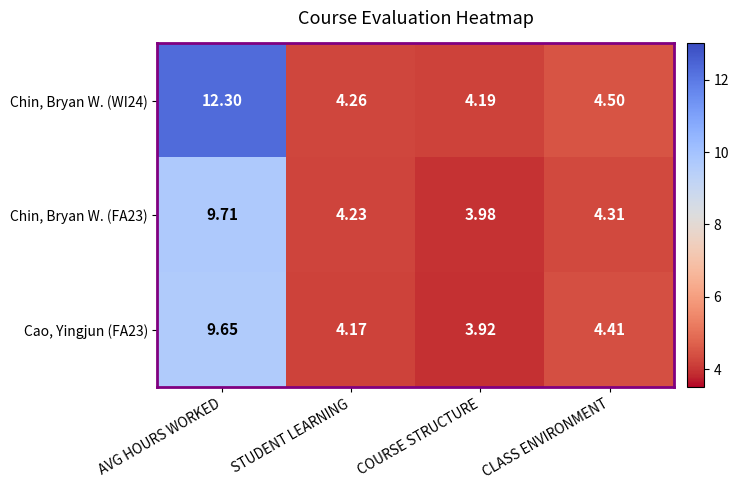

Which category has the lowest value in the Chin, Bryan W. (WI24) series?

COURSE STRUCTURE